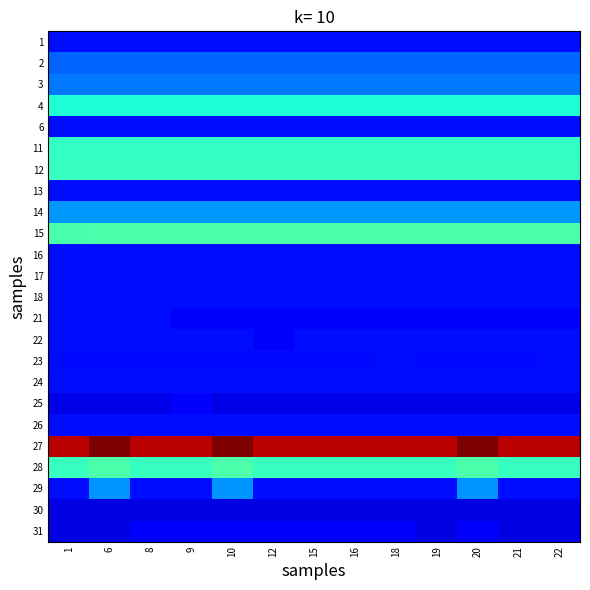

Reading right to left, extract all data points from this chart.

1: 22=0.1	21=0.1	20=0.1	19=0.1	18=0.1	16=0.1	15=0.1	12=0.1	10=0.1	9=0.1	8=0.1	6=0.1	1=0.1
2: 22=0.2	21=0.2	20=0.2	19=0.2	18=0.2	16=0.2	15=0.2	12=0.2	10=0.2	9=0.2	8=0.2	6=0.2	1=0.2
3: 22=0.2	21=0.2	20=0.2	19=0.2	18=0.2	16=0.2	15=0.2	12=0.2	10=0.2	9=0.2	8=0.2	6=0.2	1=0.2
4: 22=0.3	21=0.3	20=0.3	19=0.3	18=0.3	16=0.3	15=0.3	12=0.3	10=0.3	9=0.3	8=0.3	6=0.3	1=0.3
6: 22=0.1	21=0.1	20=0.1	19=0.1	18=0.1	16=0.1	15=0.1	12=0.1	10=0.1	9=0.1	8=0.1	6=0.1	1=0.1
11: 22=0.3	21=0.3	20=0.3	19=0.3	18=0.3	16=0.3	15=0.3	12=0.3	10=0.3	9=0.3	8=0.3	6=0.3	1=0.3
12: 22=0.3	21=0.3	20=0.3	19=0.3	18=0.3	16=0.3	15=0.3	12=0.3	10=0.3	9=0.3	8=0.3	6=0.3	1=0.3
13: 22=0.1	21=0.1	20=0.1	19=0.1	18=0.1	16=0.1	15=0.1	12=0.1	10=0.1	9=0.1	8=0.1	6=0.1	1=0.1
14: 22=0.2	21=0.2	20=0.2	19=0.2	18=0.2	16=0.2	15=0.2	12=0.2	10=0.2	9=0.2	8=0.2	6=0.2	1=0.2
15: 22=0.3	21=0.3	20=0.3	19=0.3	18=0.3	16=0.3	15=0.3	12=0.3	10=0.3	9=0.3	8=0.3	6=0.3	1=0.3
16: 22=0.1	21=0.1	20=0.1	19=0.1	18=0.1	16=0.1	15=0.1	12=0.1	10=0.1	9=0.1	8=0.1	6=0.1	1=0.1
17: 22=0.1	21=0.1	20=0.1	19=0.1	18=0.1	16=0.1	15=0.1	12=0.1	10=0.1	9=0.1	8=0.1	6=0.1	1=0.1
18: 22=0.1	21=0.1	20=0.1	19=0.1	18=0.1	16=0.1	15=0.1	12=0.1	10=0.1	9=0.1	8=0.1	6=0.1	1=0.1
21: 22=0.1	21=0.1	20=0.1	19=0.1	18=0.1	16=0.1	15=0.1	12=0.1	10=0.1	9=0.1	8=0.1	6=0.1	1=0.1
22: 22=0.1	21=0.1	20=0.1	19=0.1	18=0.1	16=0.1	15=0.1	12=0.1	10=0.1	9=0.1	8=0.1	6=0.1	1=0.1
23: 22=0.1	21=0.1	20=0.1	19=0.1	18=0.1	16=0.1	15=0.1	12=0.1	10=0.1	9=0.1	8=0.1	6=0.1	1=0.1
24: 22=0.1	21=0.1	20=0.1	19=0.1	18=0.1	16=0.1	15=0.1	12=0.1	10=0.1	9=0.1	8=0.1	6=0.1	1=0.1
25: 22=0.1	21=0.1	20=0.1	19=0.1	18=0.1	16=0.1	15=0.1	12=0.1	10=0.1	9=0.1	8=0.1	6=0.1	1=0.1
26: 22=0.1	21=0.1	20=0.1	19=0.1	18=0.1	16=0.1	15=0.1	12=0.1	10=0.1	9=0.1	8=0.1	6=0.1	1=0.1
27: 22=0.7	21=0.7	20=0.7	19=0.7	18=0.7	16=0.7	15=0.7	12=0.7	10=0.7	9=0.7	8=0.7	6=0.7	1=0.7
28: 22=0.3	21=0.3	20=0.3	19=0.3	18=0.3	16=0.3	15=0.3	12=0.3	10=0.3	9=0.3	8=0.3	6=0.3	1=0.3
29: 22=0.1	21=0.1	20=0.2	19=0.1	18=0.1	16=0.1	15=0.1	12=0.1	10=0.2	9=0.1	8=0.1	6=0.2	1=0.1
30: 22=0.1	21=0.1	20=0.1	19=0.1	18=0.1	16=0.1	15=0.1	12=0.1	10=0.1	9=0.1	8=0.1	6=0.1	1=0.1
31: 22=0.1	21=0.1	20=0.1	19=0.1	18=0.1	16=0.1	15=0.1	12=0.1	10=0.1	9=0.1	8=0.1	6=0.1	1=0.1